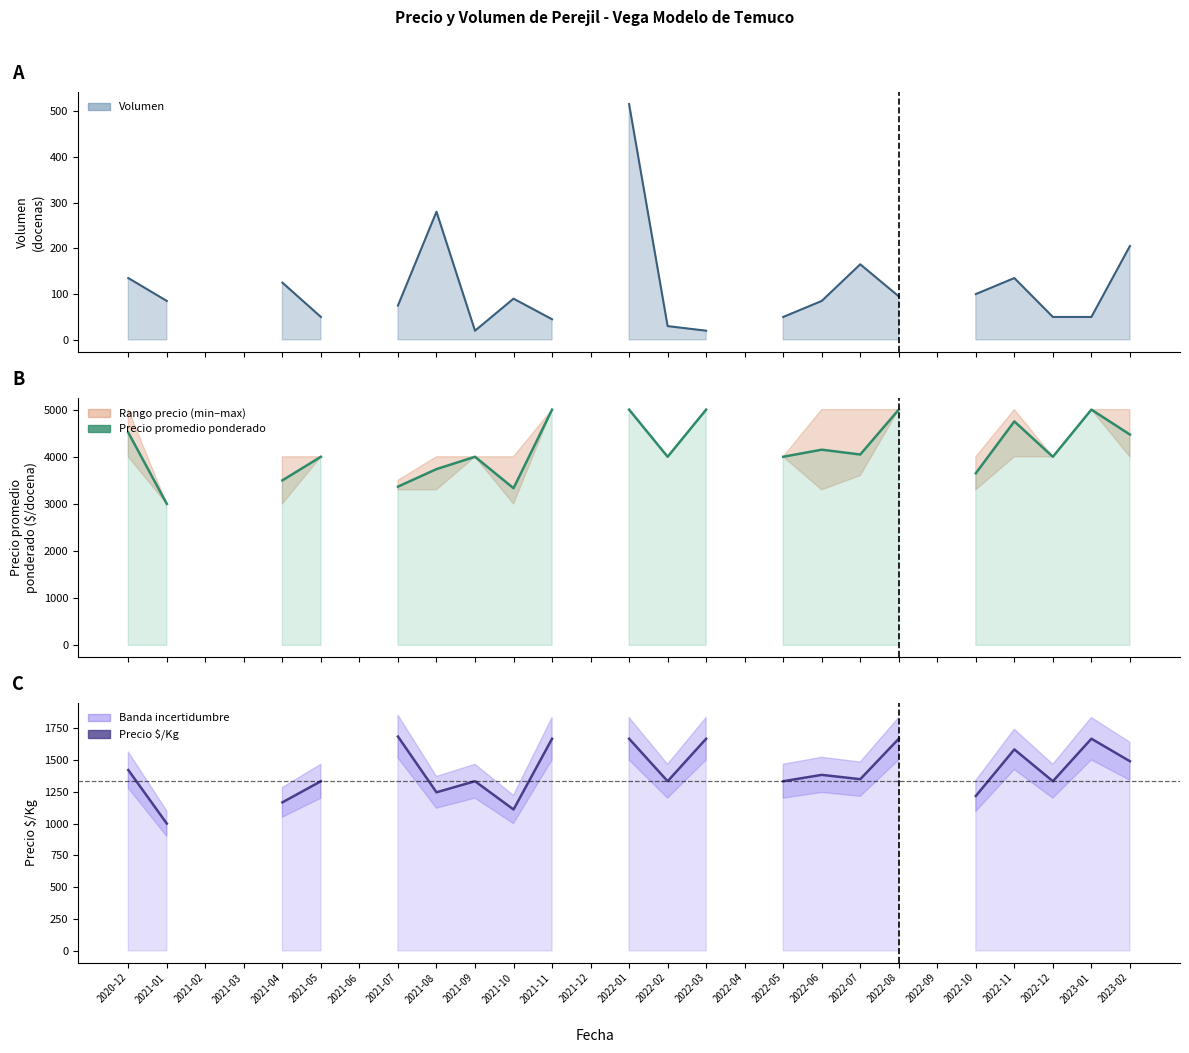

At how many categories does at least one series exceed 4430?

8